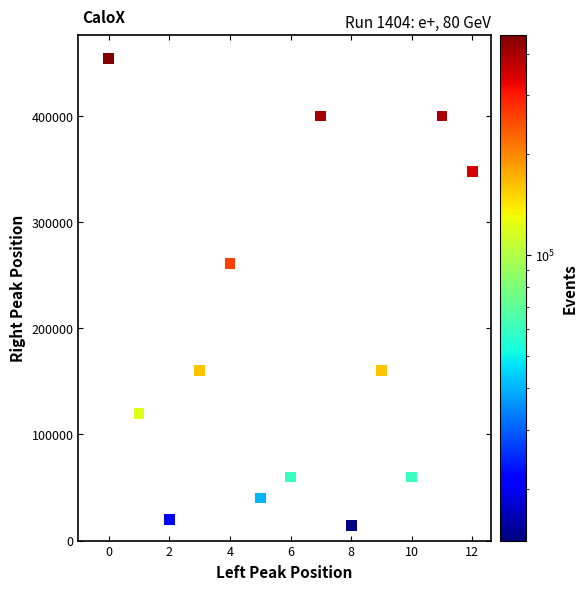

What is the range of Y values (max minus min)?

440000